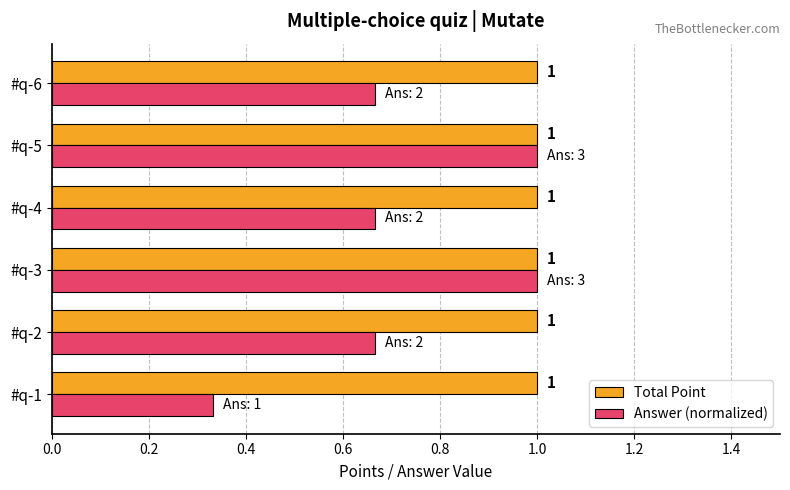

List the series in order of their overall mean, highest first.

Total Point, Answer (normalized)